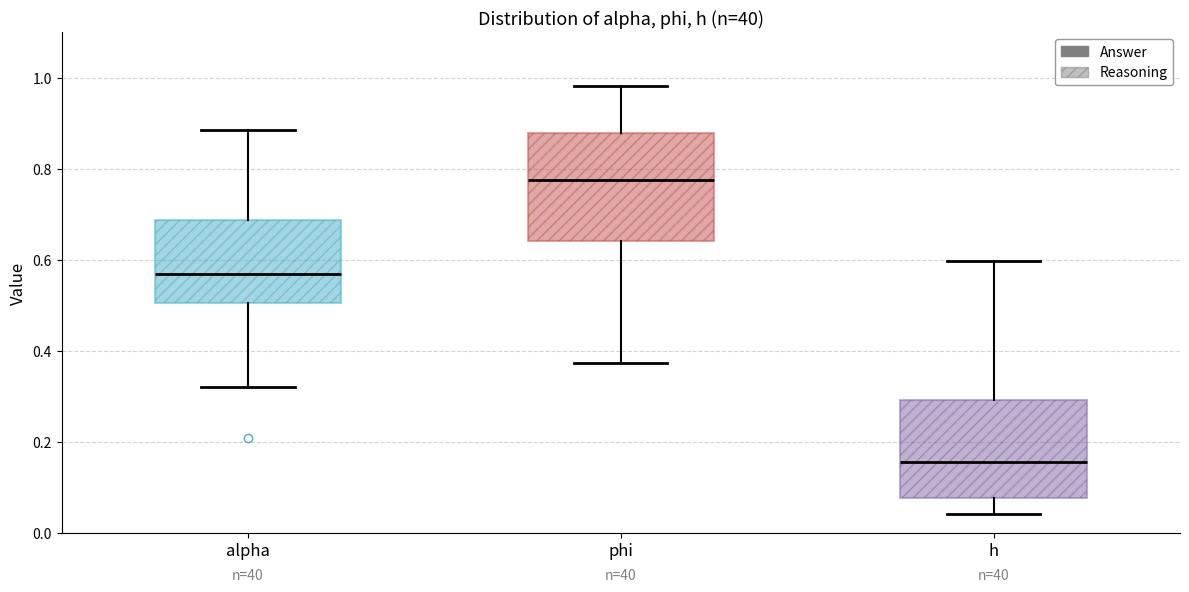

Which box is the tallest, from its lower edge to its upper edge?

phi